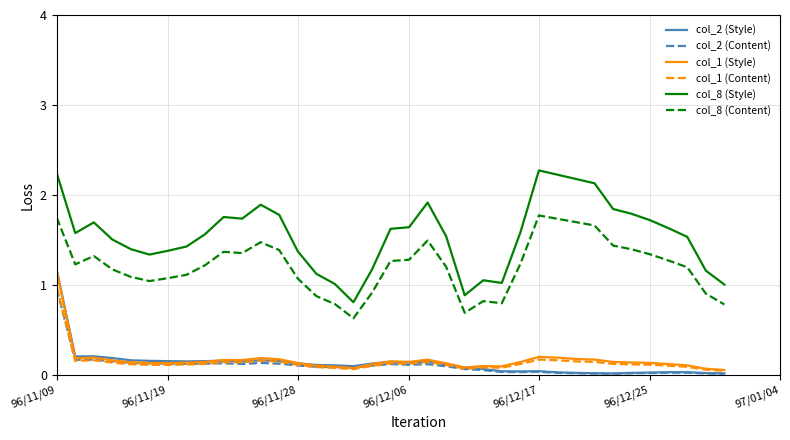

Which series has the widest spread of values?

col_8 (Style)